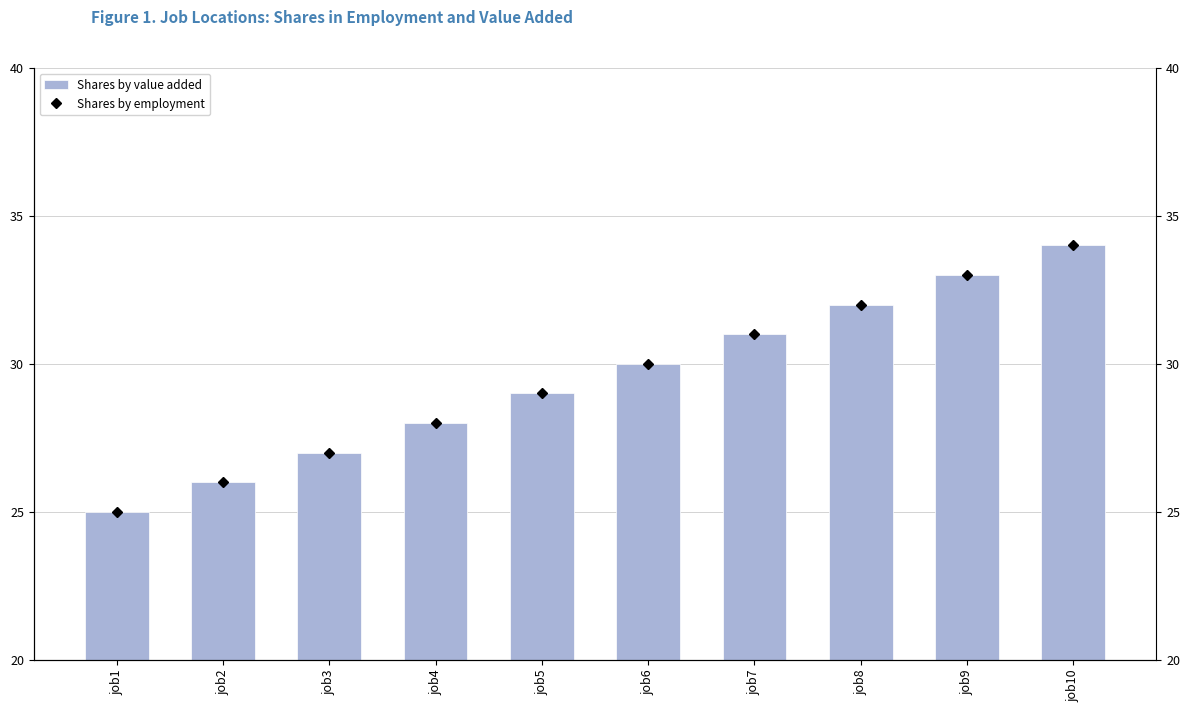

List the labels in order of Shares by value added value, smallest first.

job1, job2, job3, job4, job5, job6, job7, job8, job9, job10